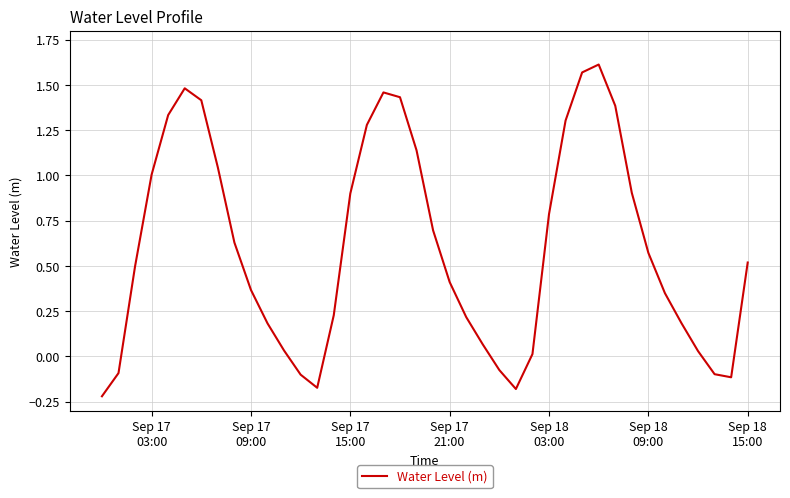

What is the difference between the maximum and minimum values?

1.8